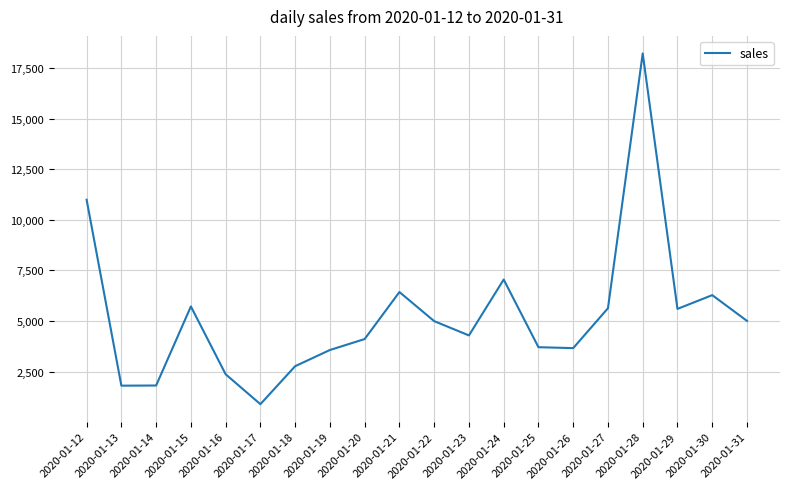

What is the sum of the values at 2020-01-28 and 2020-01-27?

23854